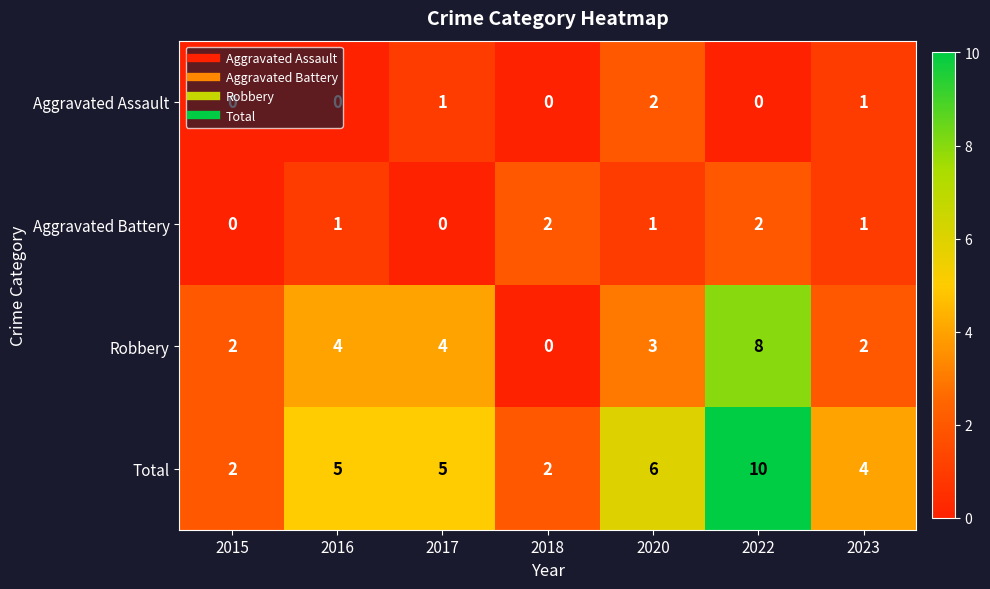

What is the sum of the Total values at 2016 and 2015?

7